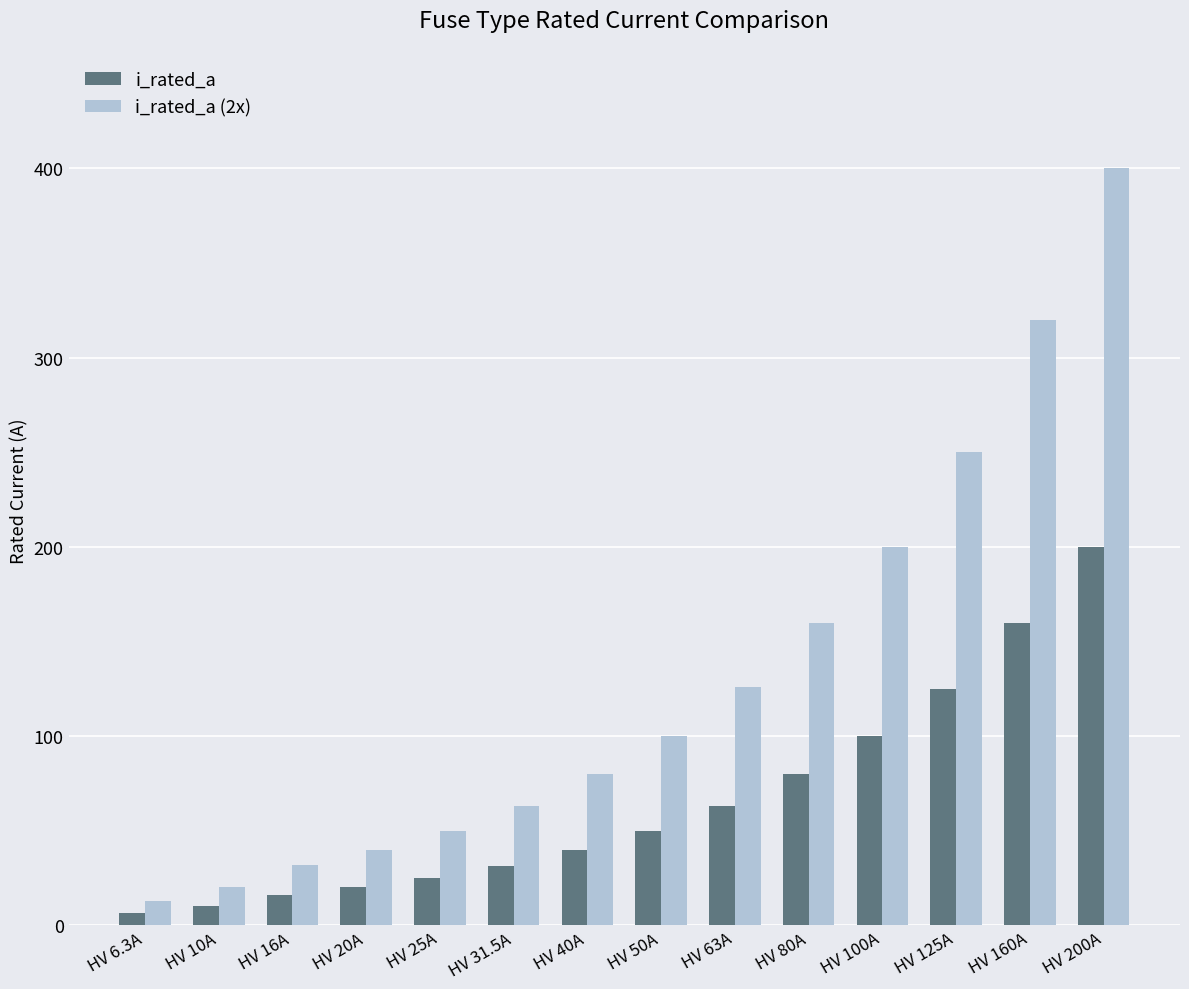

Rank the categories by i_rated_a value from lowest to highest.

HV 6.3A, HV 10A, HV 16A, HV 20A, HV 25A, HV 31.5A, HV 40A, HV 50A, HV 63A, HV 80A, HV 100A, HV 125A, HV 160A, HV 200A